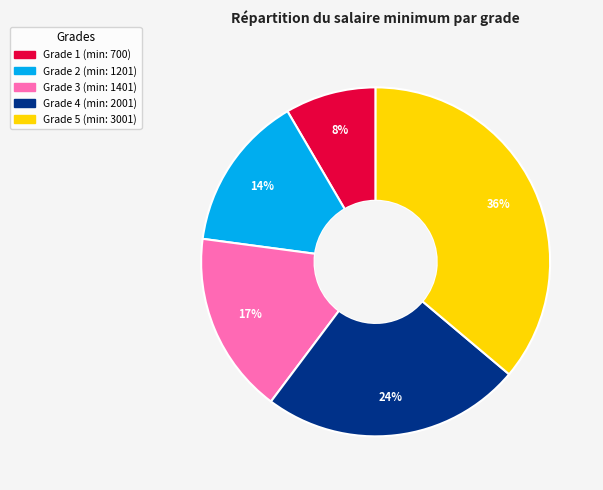

How many slices are in this pie chart?

5